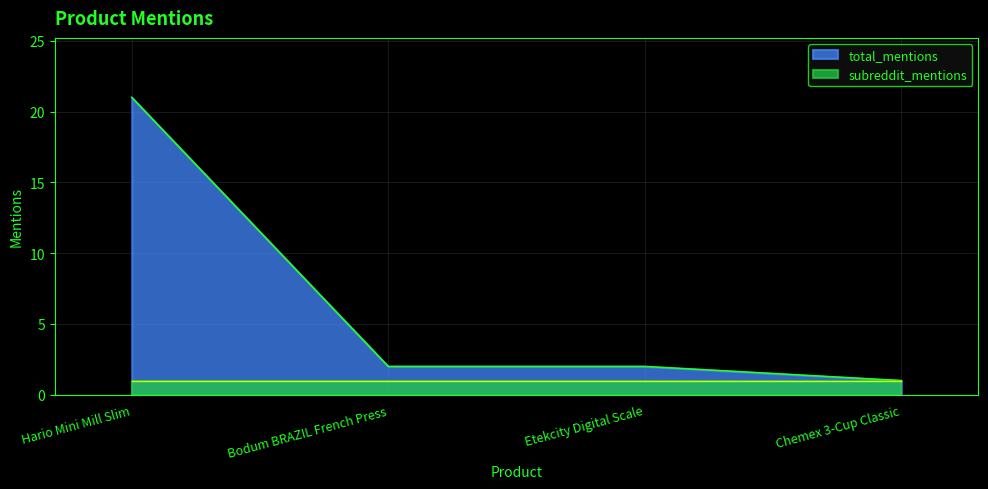

What is the difference between the second highest and minimum values?

1